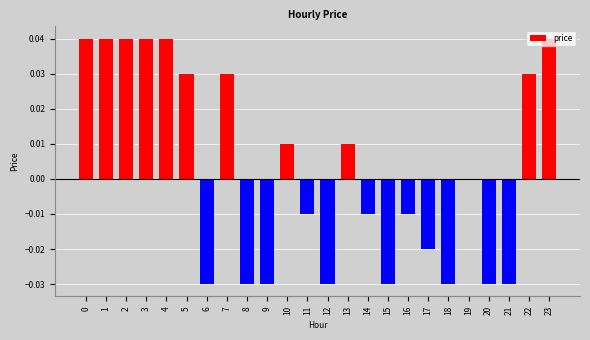

True or false: the data shows 0.0 at 13.

True